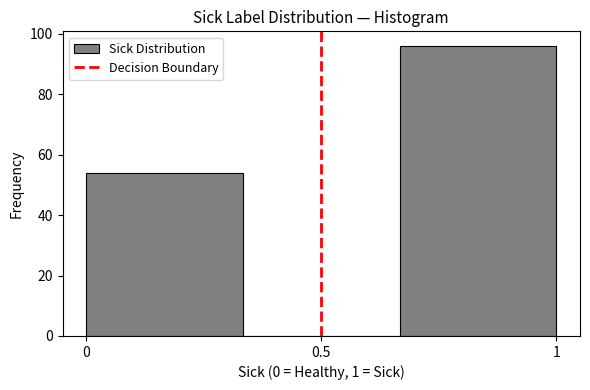

Reading left to right, transcribe this chart: for each bar, give the range it covers on the x-axis and its height. Neither the bar edges nor the heights are printed on the chart, so give them approximately, as read against the axes.

0.00 to 0.35: 54
0.35 to 0.65: 0
0.65 to 1.00: 96